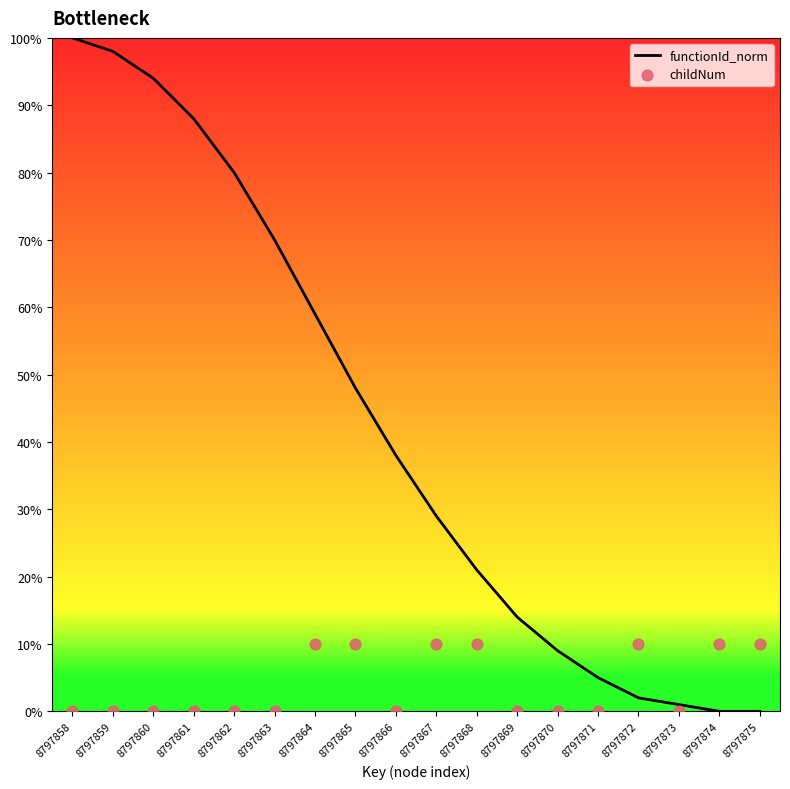

Which series has the largest total across all categories?

functionId_norm